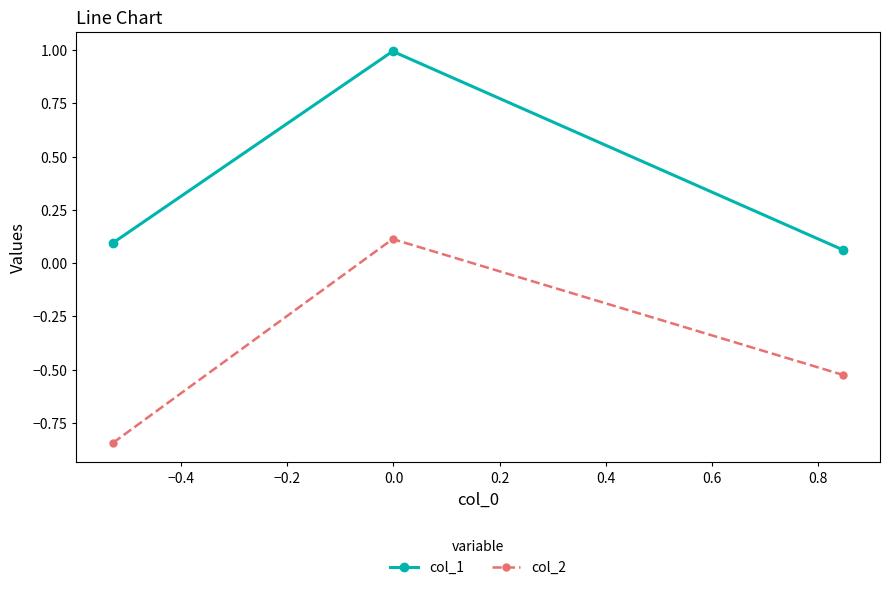

Which series has the largest range (max minus min)?

col_2